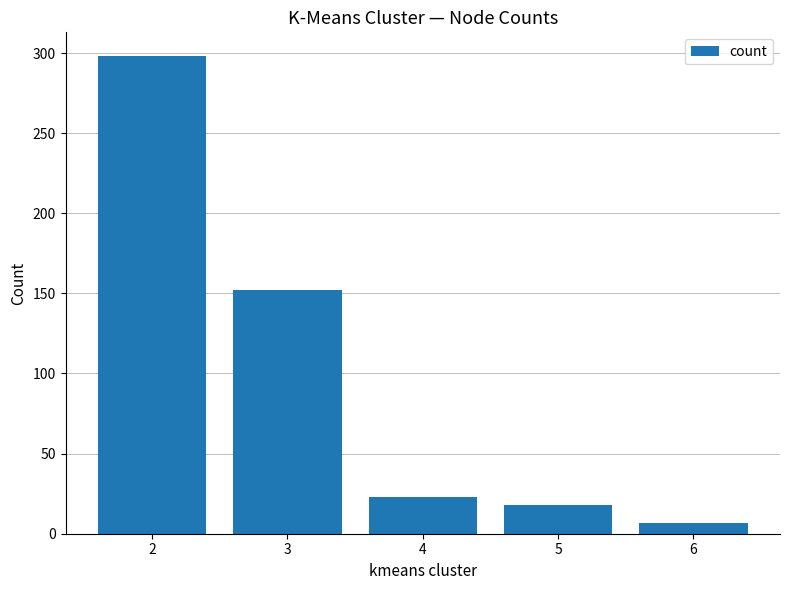

At which label is the value closest to 152?

3